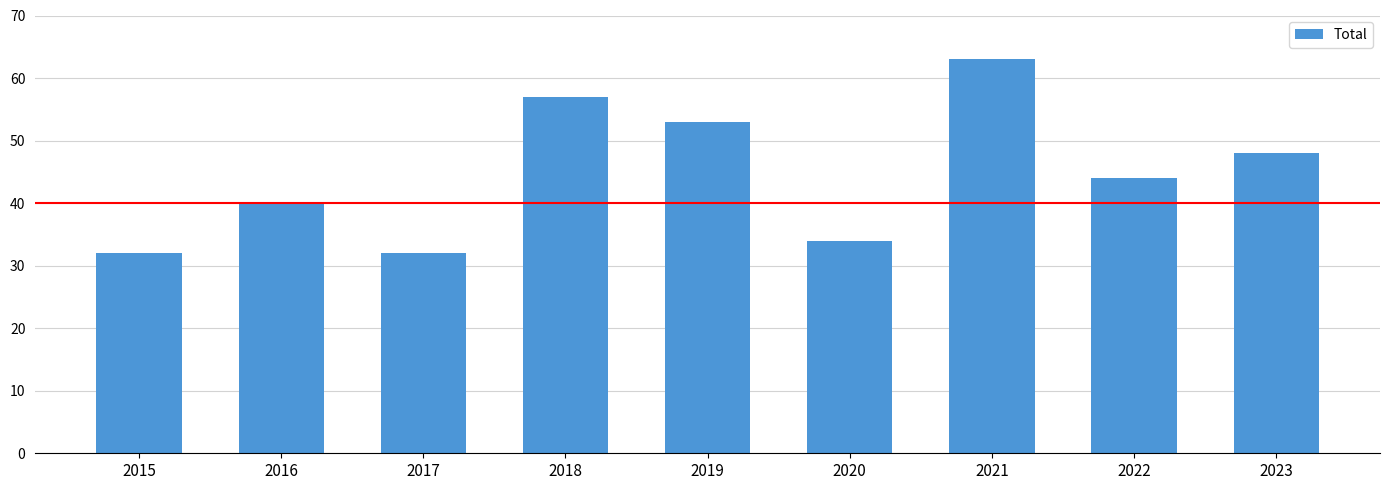

Where is the data nearest to the value 47?

2023